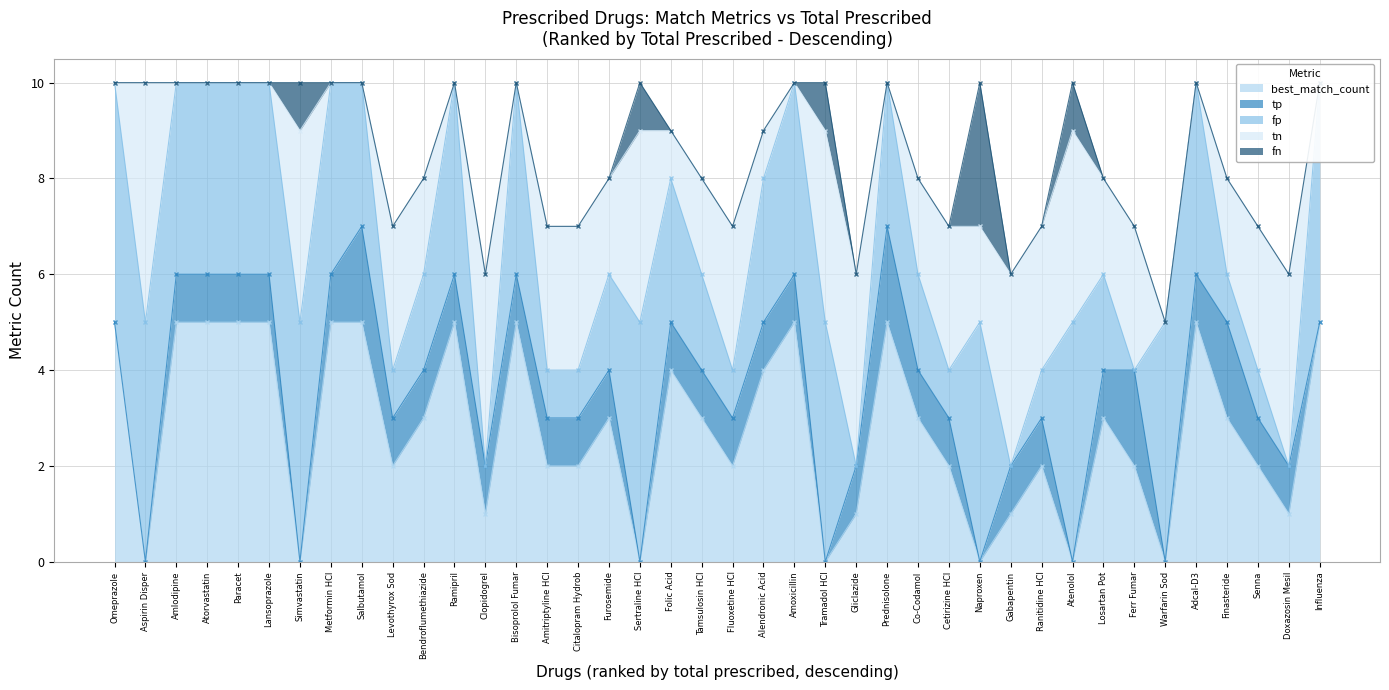

Reading left to right, transcribe all the data shown in this chart.

best_match_count: Omeprazole=5	Aspirin Disper=0	Amlodipine=5	Atorvastatin=5	Paracet=5	Lansoprazole=5	Simvastatin=0	Metformin HCl=5	Salbutamol=5	Levothyrox Sod=2	Bendroflumethiazide=3	Ramipril=5	Clopidogrel=1	Bisoprolol Fumar=5	Amitriptyline HCl=2	Citalopram Hydrob=2	Furosemide=3	Sertraline HCl=0	Folic Acid=4	Tamsulosin HCl=3	Fluoxetine HCl=2	Alendronic Acid=4	Amoxicillin=5	Tramadol HCl=0	Gliclazide=1	Prednisolone=5	Co-Codamol=3	Cetirizine HCl=2	Naproxen=0	Gabapentin=1	Ranitidine HCl=2	Atenolol=0	Losartan Pot=3	Ferr Fumar=2	Warfarin Sod=0	Adcal-D3=5	Finasteride=3	Senna=2	Doxazosin Mesil=1	Influenza=5
tp: Omeprazole=0	Aspirin Disper=0	Amlodipine=1	Atorvastatin=1	Paracet=1	Lansoprazole=1	Simvastatin=0	Metformin HCl=1	Salbutamol=2	Levothyrox Sod=1	Bendroflumethiazide=1	Ramipril=1	Clopidogrel=1	Bisoprolol Fumar=1	Amitriptyline HCl=1	Citalopram Hydrob=1	Furosemide=1	Sertraline HCl=0	Folic Acid=1	Tamsulosin HCl=1	Fluoxetine HCl=1	Alendronic Acid=1	Amoxicillin=1	Tramadol HCl=0	Gliclazide=1	Prednisolone=2	Co-Codamol=1	Cetirizine HCl=1	Naproxen=0	Gabapentin=1	Ranitidine HCl=1	Atenolol=0	Losartan Pot=1	Ferr Fumar=2	Warfarin Sod=0	Adcal-D3=1	Finasteride=2	Senna=1	Doxazosin Mesil=1	Influenza=0
fp: Omeprazole=5	Aspirin Disper=5	Amlodipine=4	Atorvastatin=4	Paracet=4	Lansoprazole=4	Simvastatin=5	Metformin HCl=4	Salbutamol=3	Levothyrox Sod=1	Bendroflumethiazide=2	Ramipril=4	Clopidogrel=0	Bisoprolol Fumar=4	Amitriptyline HCl=1	Citalopram Hydrob=1	Furosemide=2	Sertraline HCl=5	Folic Acid=3	Tamsulosin HCl=2	Fluoxetine HCl=1	Alendronic Acid=3	Amoxicillin=4	Tramadol HCl=5	Gliclazide=0	Prednisolone=3	Co-Codamol=2	Cetirizine HCl=1	Naproxen=5	Gabapentin=0	Ranitidine HCl=1	Atenolol=5	Losartan Pot=2	Ferr Fumar=0	Warfarin Sod=5	Adcal-D3=4	Finasteride=1	Senna=1	Doxazosin Mesil=0	Influenza=5
tn: Omeprazole=0	Aspirin Disper=5	Amlodipine=0	Atorvastatin=0	Paracet=0	Lansoprazole=0	Simvastatin=4	Metformin HCl=0	Salbutamol=0	Levothyrox Sod=3	Bendroflumethiazide=2	Ramipril=0	Clopidogrel=4	Bisoprolol Fumar=0	Amitriptyline HCl=3	Citalopram Hydrob=3	Furosemide=2	Sertraline HCl=4	Folic Acid=1	Tamsulosin HCl=2	Fluoxetine HCl=3	Alendronic Acid=1	Amoxicillin=0	Tramadol HCl=4	Gliclazide=4	Prednisolone=0	Co-Codamol=2	Cetirizine HCl=3	Naproxen=2	Gabapentin=4	Ranitidine HCl=3	Atenolol=4	Losartan Pot=2	Ferr Fumar=3	Warfarin Sod=0	Adcal-D3=0	Finasteride=2	Senna=3	Doxazosin Mesil=4	Influenza=0
fn: Omeprazole=0	Aspirin Disper=0	Amlodipine=0	Atorvastatin=0	Paracet=0	Lansoprazole=0	Simvastatin=1	Metformin HCl=0	Salbutamol=0	Levothyrox Sod=0	Bendroflumethiazide=0	Ramipril=0	Clopidogrel=0	Bisoprolol Fumar=0	Amitriptyline HCl=0	Citalopram Hydrob=0	Furosemide=0	Sertraline HCl=1	Folic Acid=0	Tamsulosin HCl=0	Fluoxetine HCl=0	Alendronic Acid=0	Amoxicillin=0	Tramadol HCl=1	Gliclazide=0	Prednisolone=0	Co-Codamol=0	Cetirizine HCl=0	Naproxen=3	Gabapentin=0	Ranitidine HCl=0	Atenolol=1	Losartan Pot=0	Ferr Fumar=0	Warfarin Sod=0	Adcal-D3=0	Finasteride=0	Senna=0	Doxazosin Mesil=0	Influenza=0